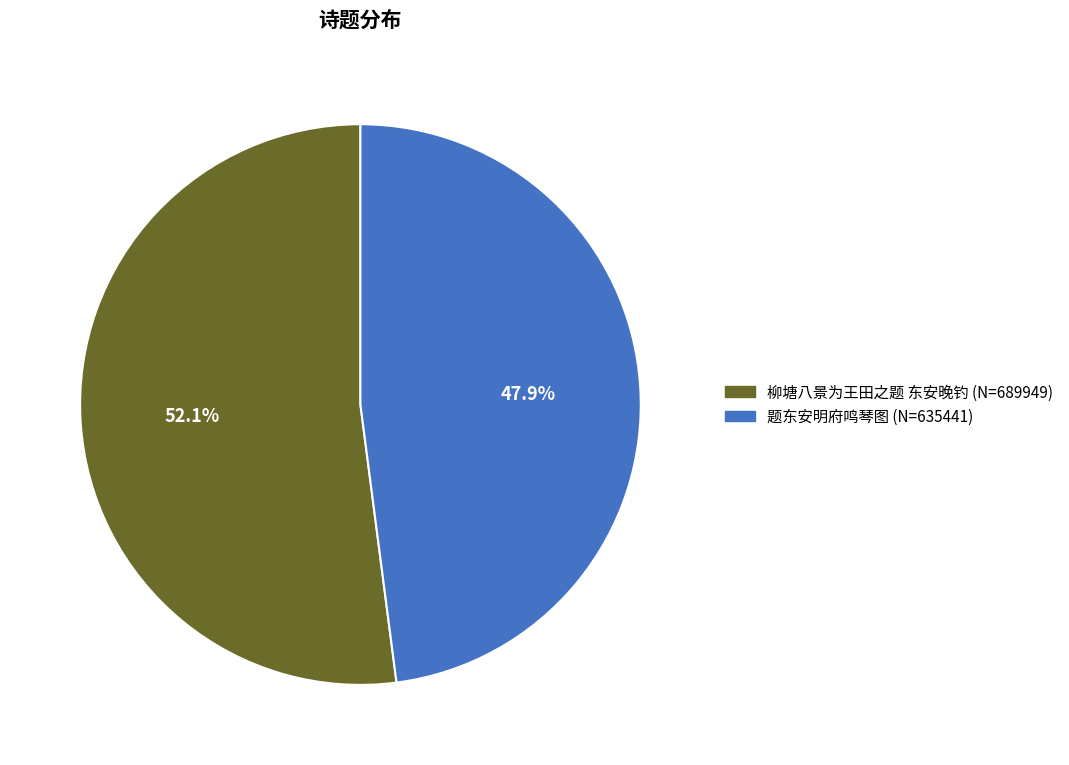

To the nearest percent, what is the difference between the 柳塘八景为王田之题 东安晚钓 and 题东安明府鸣琴图 slice percentages?

4%